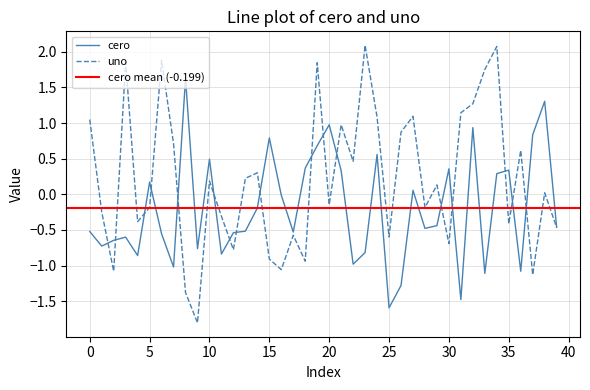

How many intersections are there between uno and cero?

17